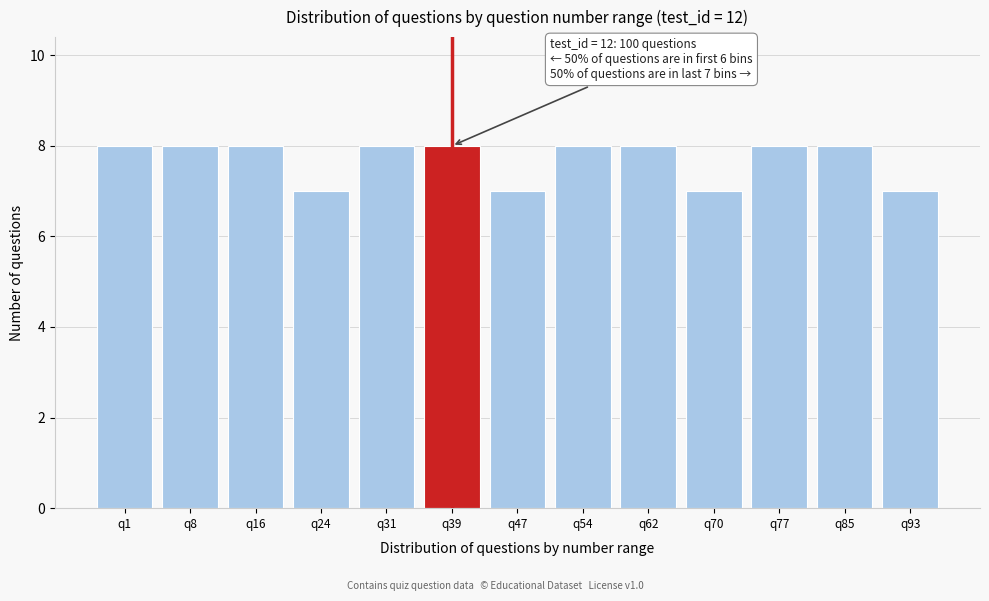

Reading right to left, what are all the values shown in this chart?

7	8	8	7	8	8	7	8	8	7	8	8	8